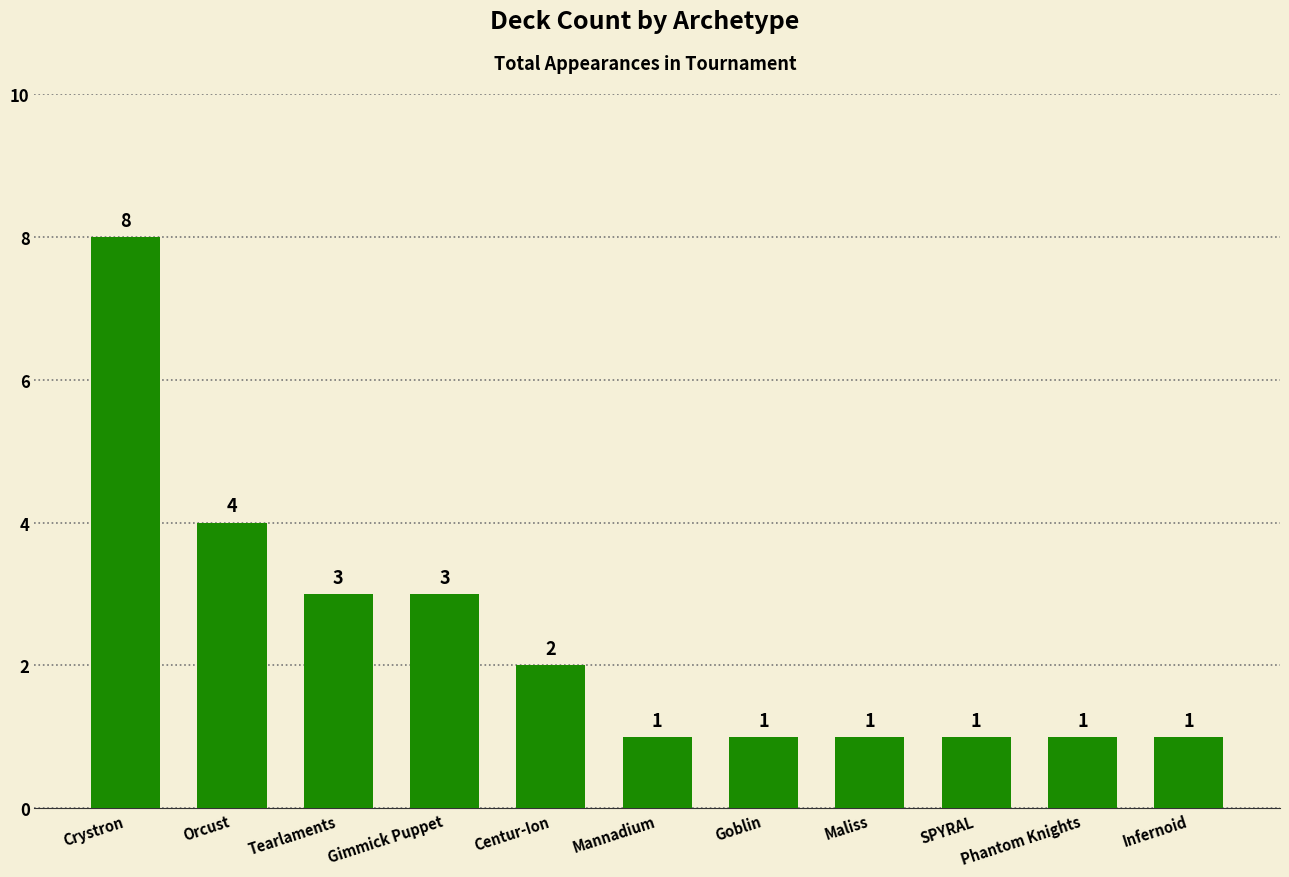

At which category does the chart reach its peak across all series?

Crystron